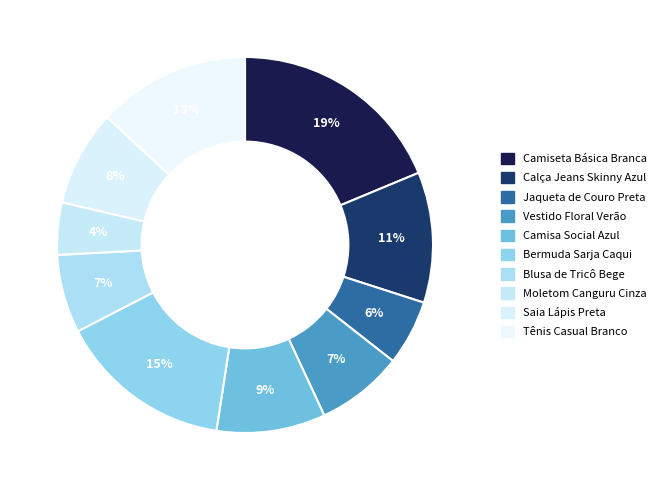

Which category has the smallest portion of the pie?

Moletom Canguru Cinza